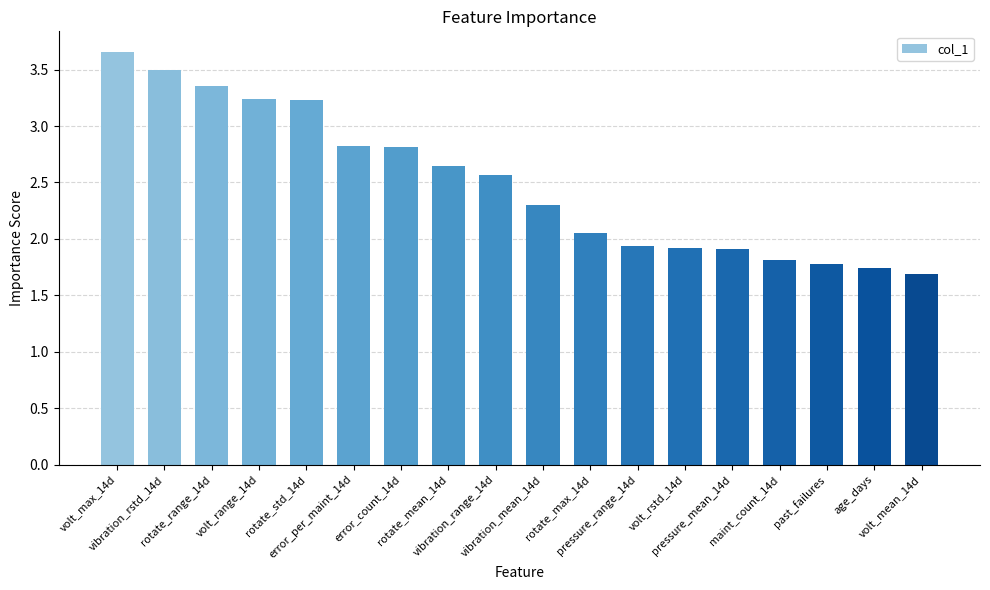

What is the value of the 6th bar from the left?

2.8